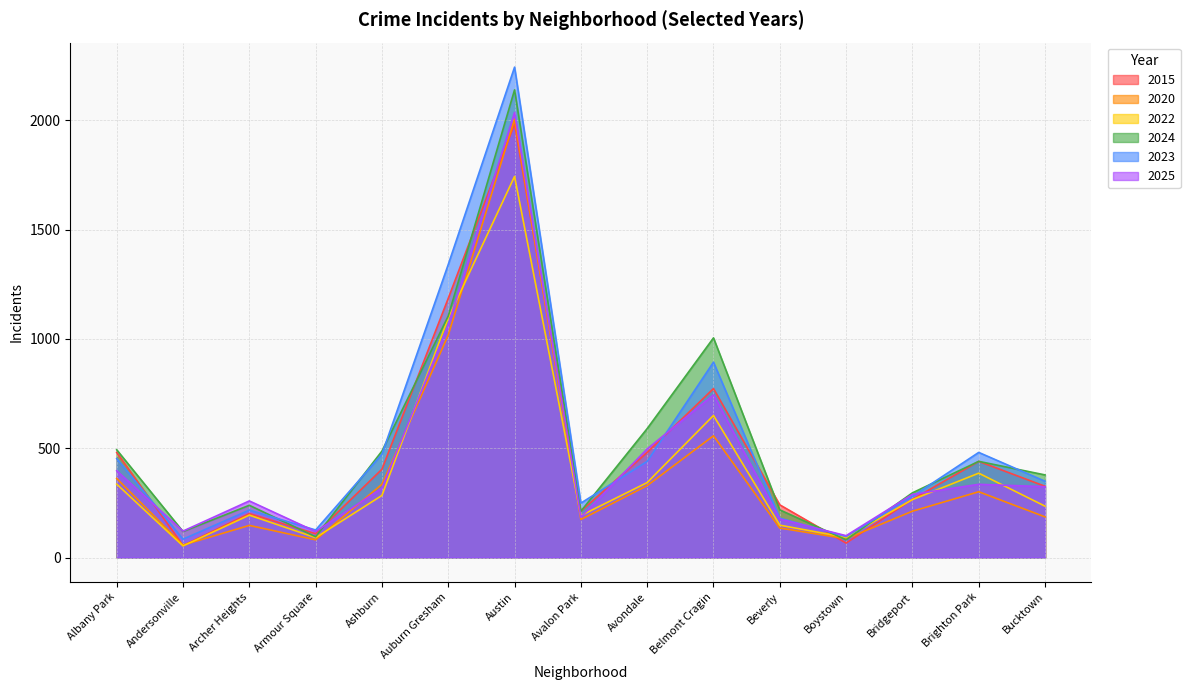

What is the value of the 2023 point at the 14th from the left?

481